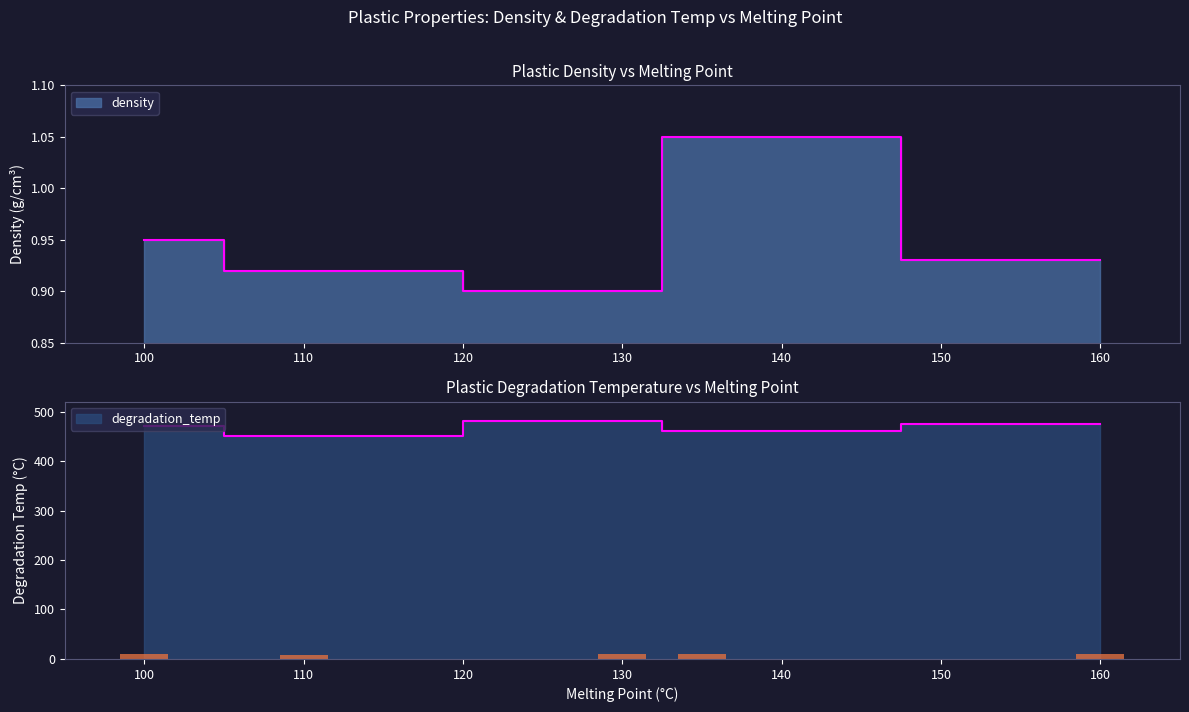

Which series has the largest total across all categories?

degradation_temp